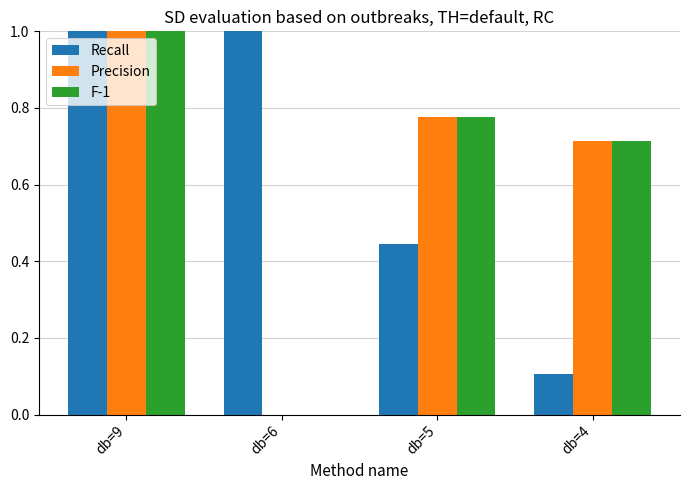

At which label does Precision reach its peak?

db=9